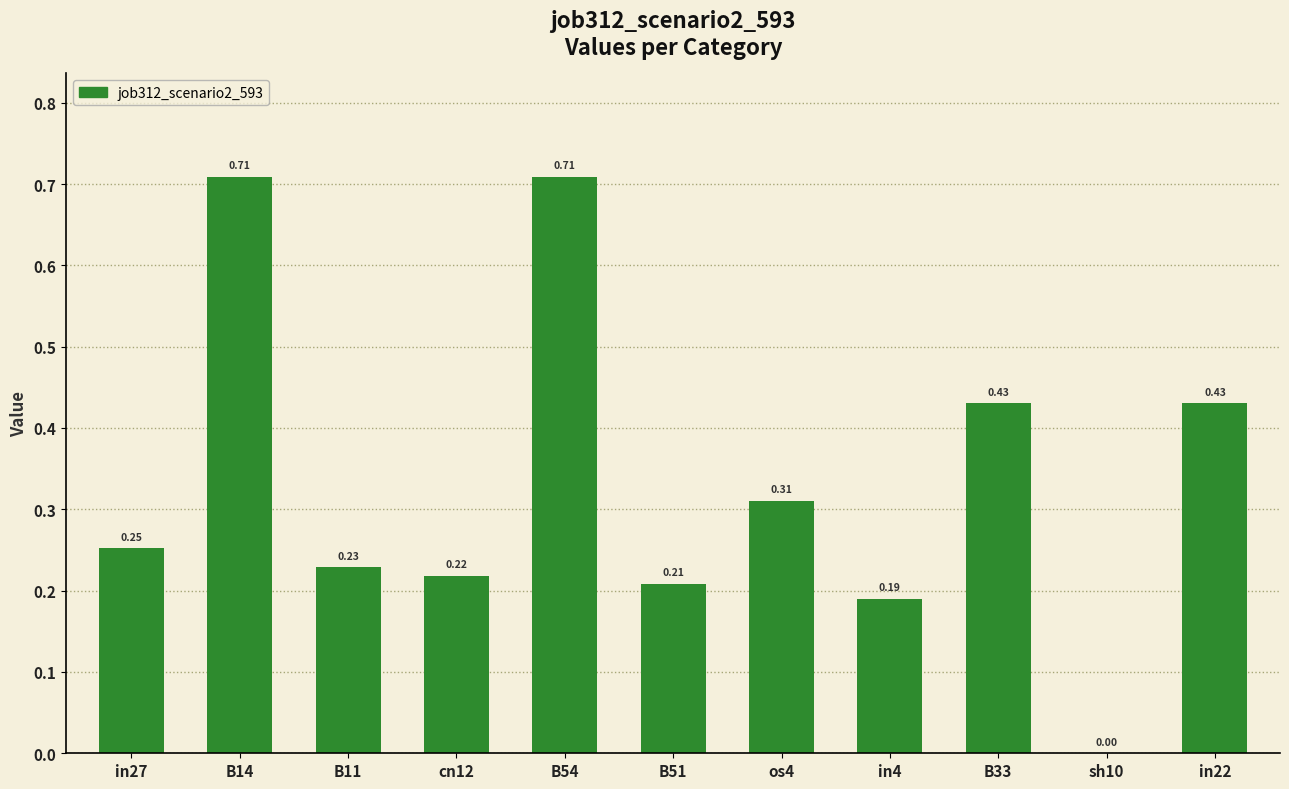

What is the sum of the values at B33 and B54?

1.1